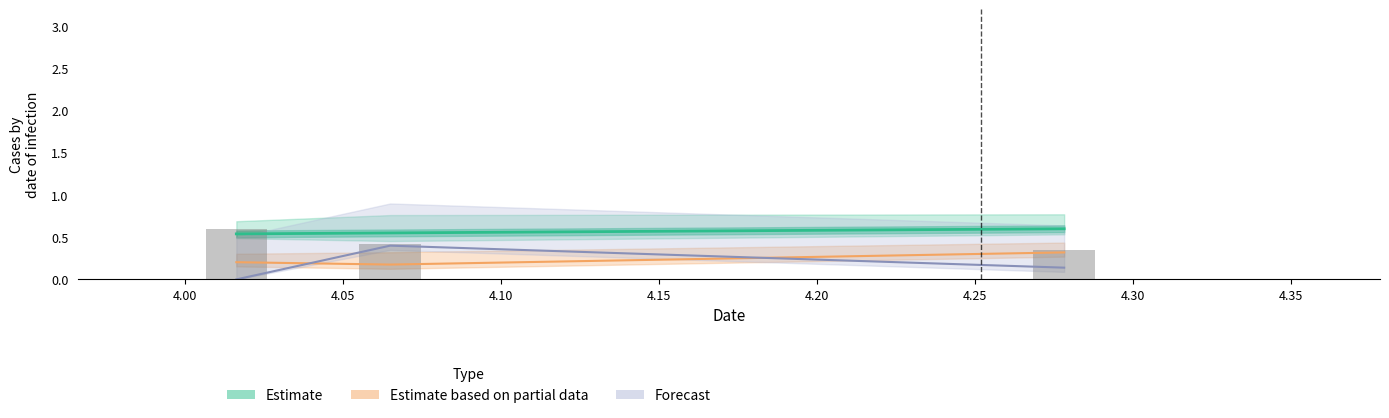

Is the value of col_3 at 4.064916122281689 greater than the value of col_6 at 4.01620153137?

No